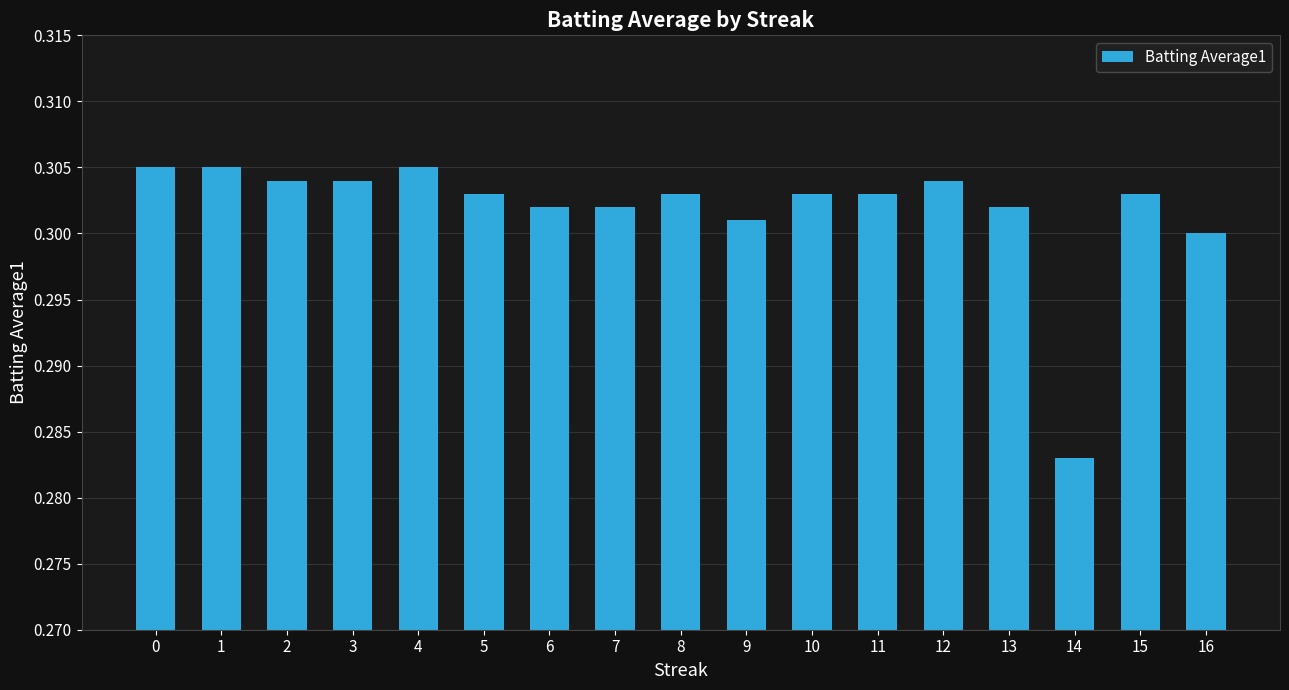

The chart shows a value of 0.1 at 11. True or false?

False